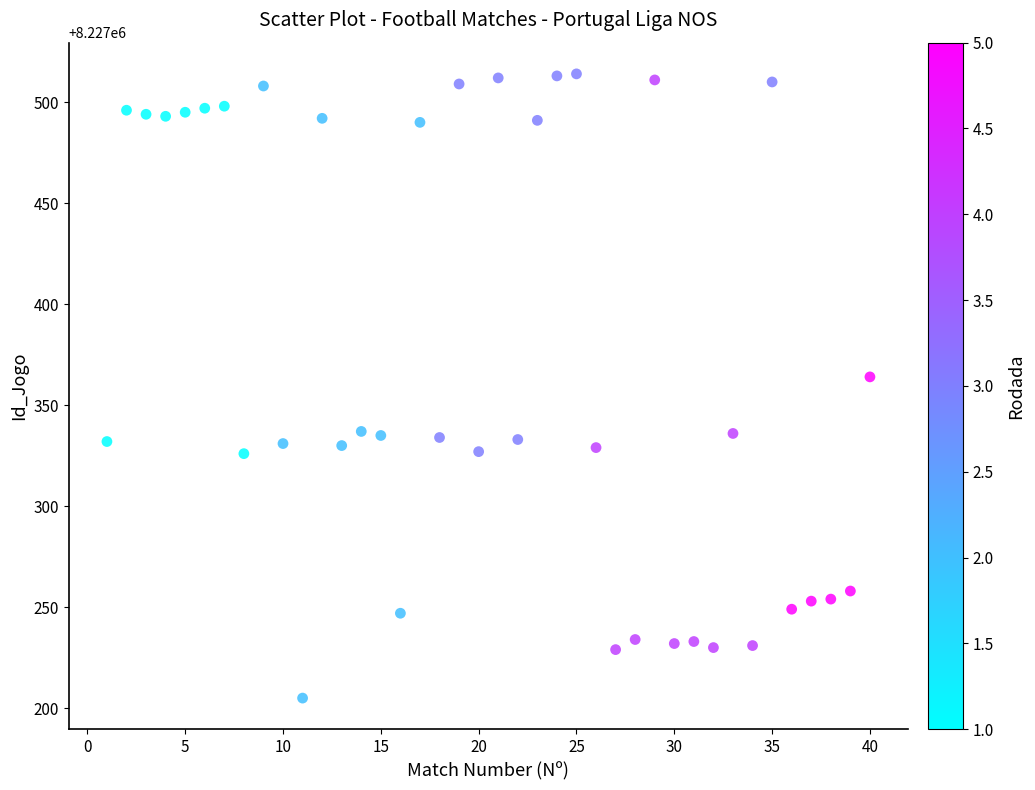

What is the range of X values (max minus min)?

39